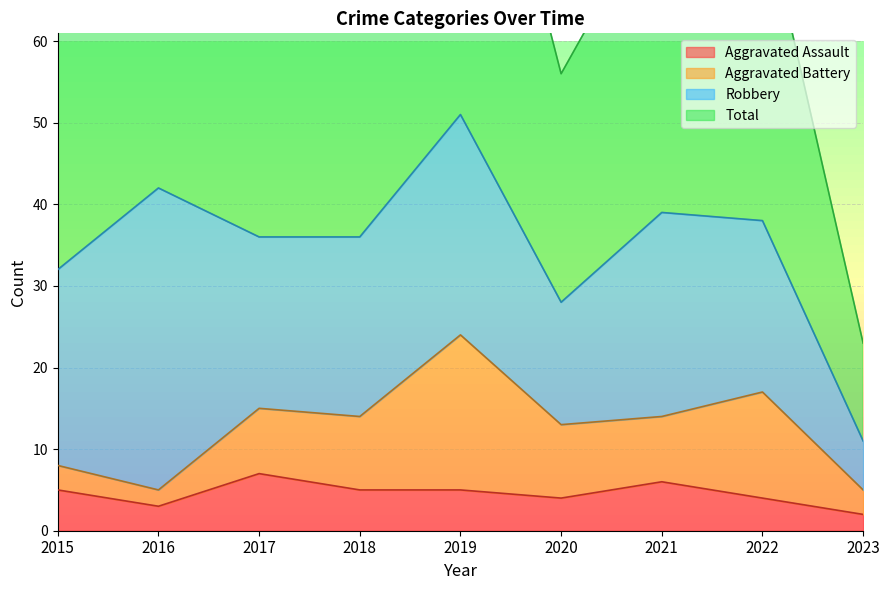

The Aggravated Assault series shows 5 at 2015. True or false?

True